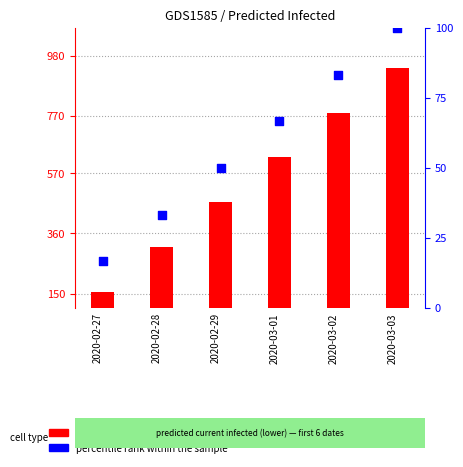

Which series reaches the maximum Y coordinate?

count